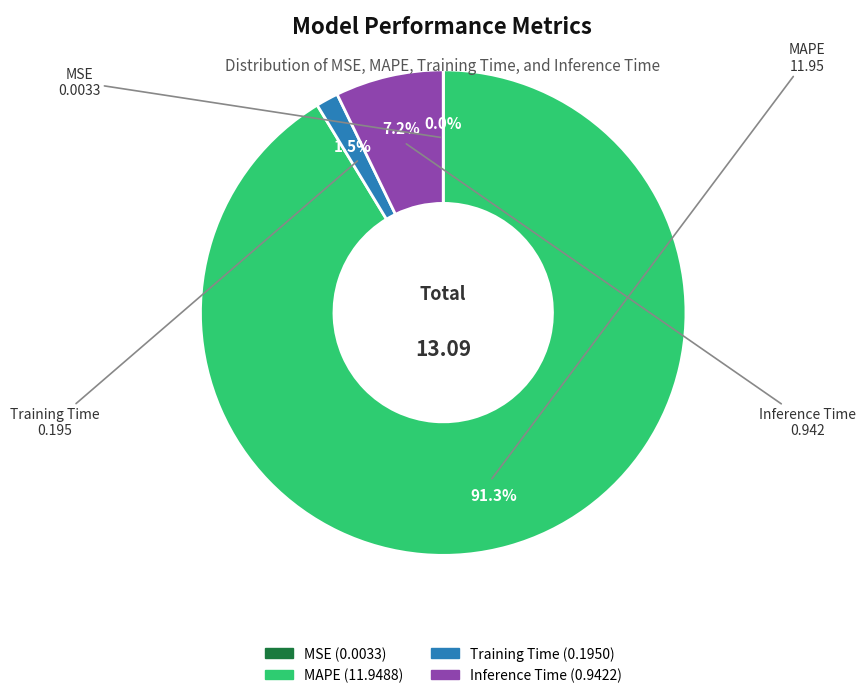

Is there any slice that represents more than half of the pie?

Yes